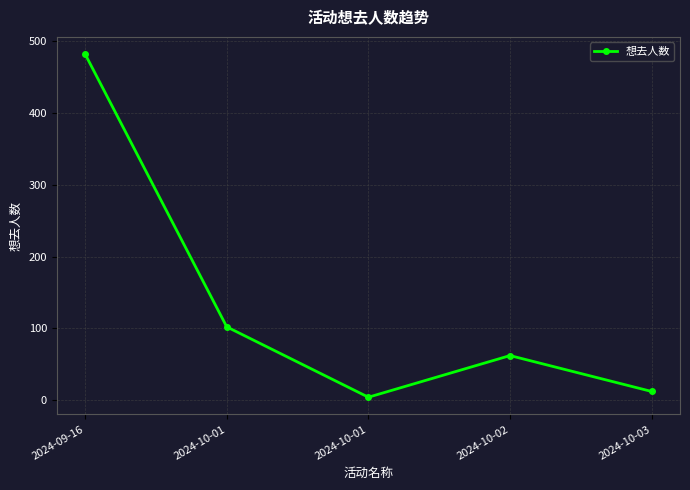

What is the change in value from 2024-10-02 to 2024-10-03?

-50